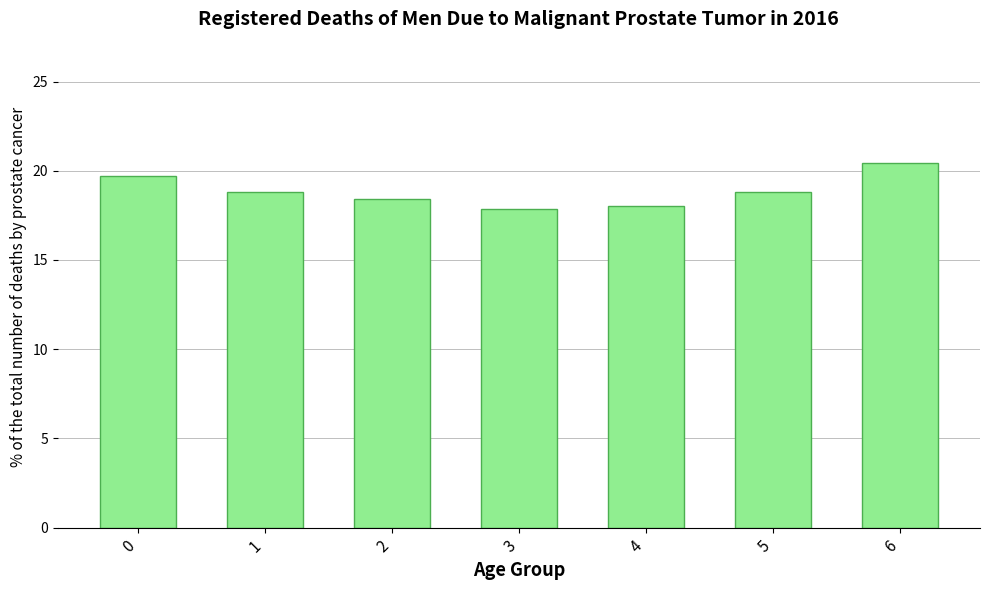

Does the chart contain stacked bars?

No